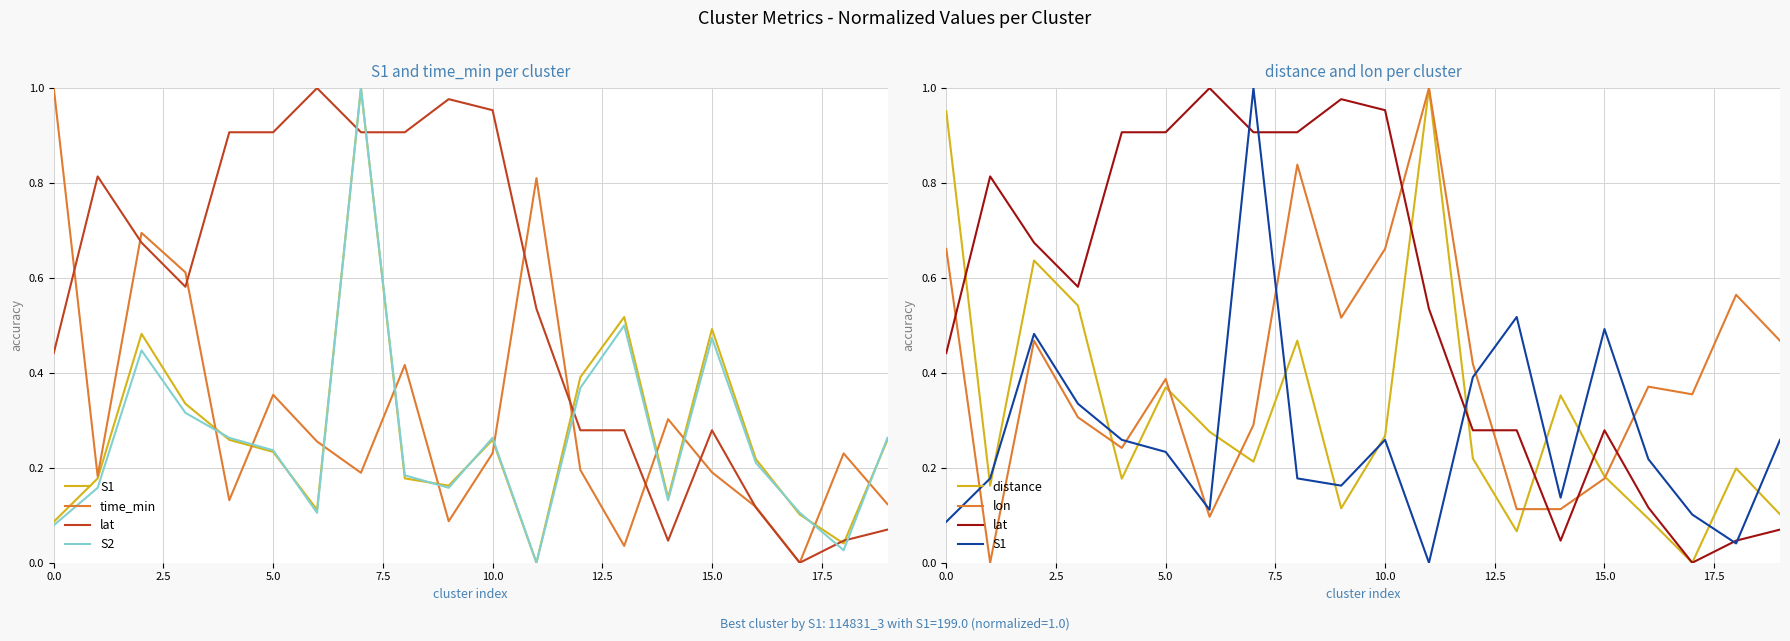

The S2 series shows 0.2 at 9. True or false?

True